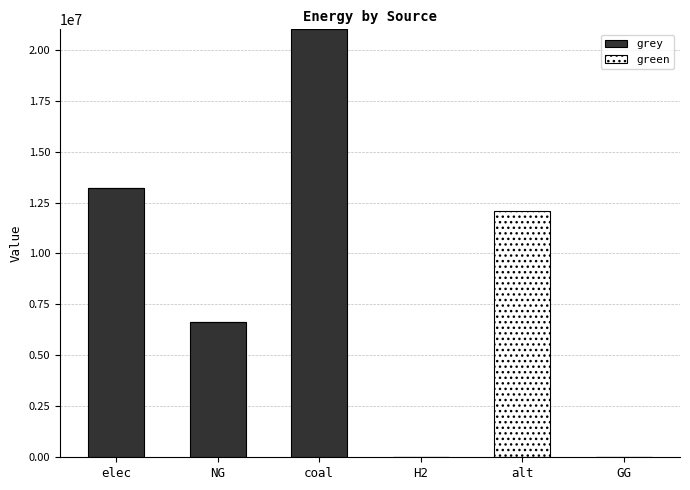

What is the highest value of the grey series?

21000052.8